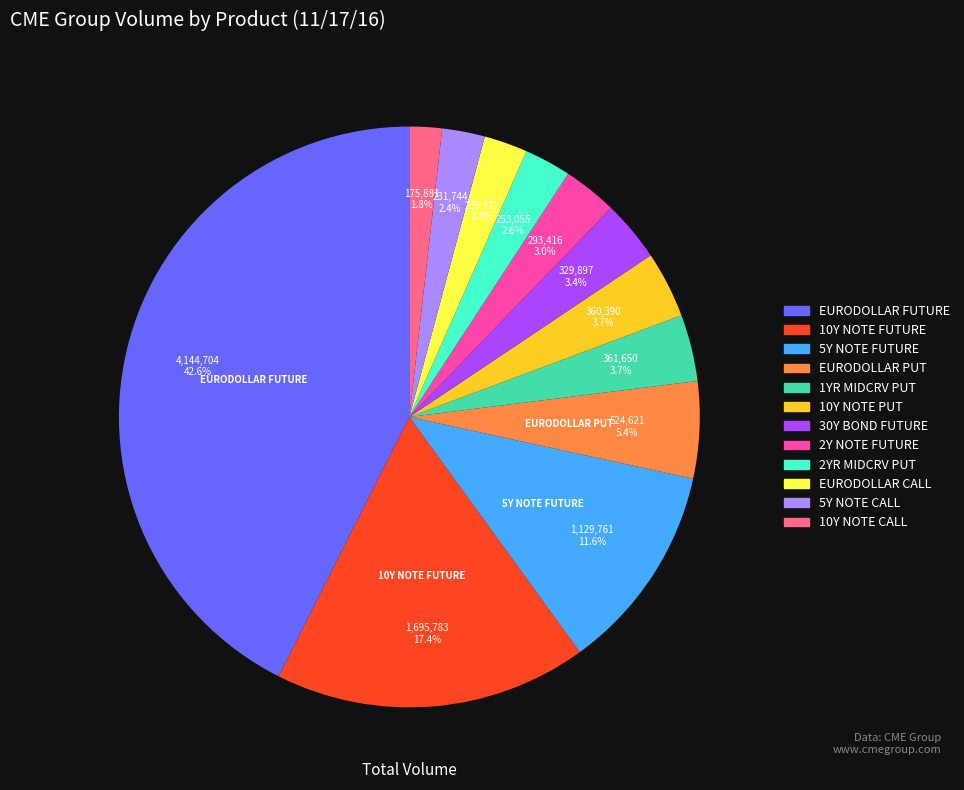

How many slices are in this pie chart?

12